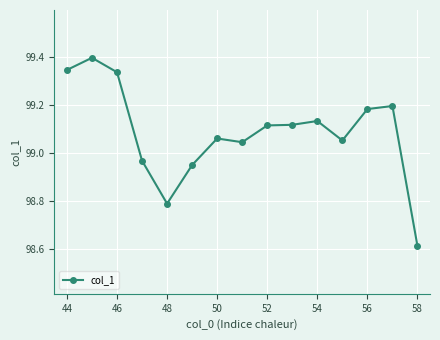

True or false: the data has more than 0 interior local peaks.

True